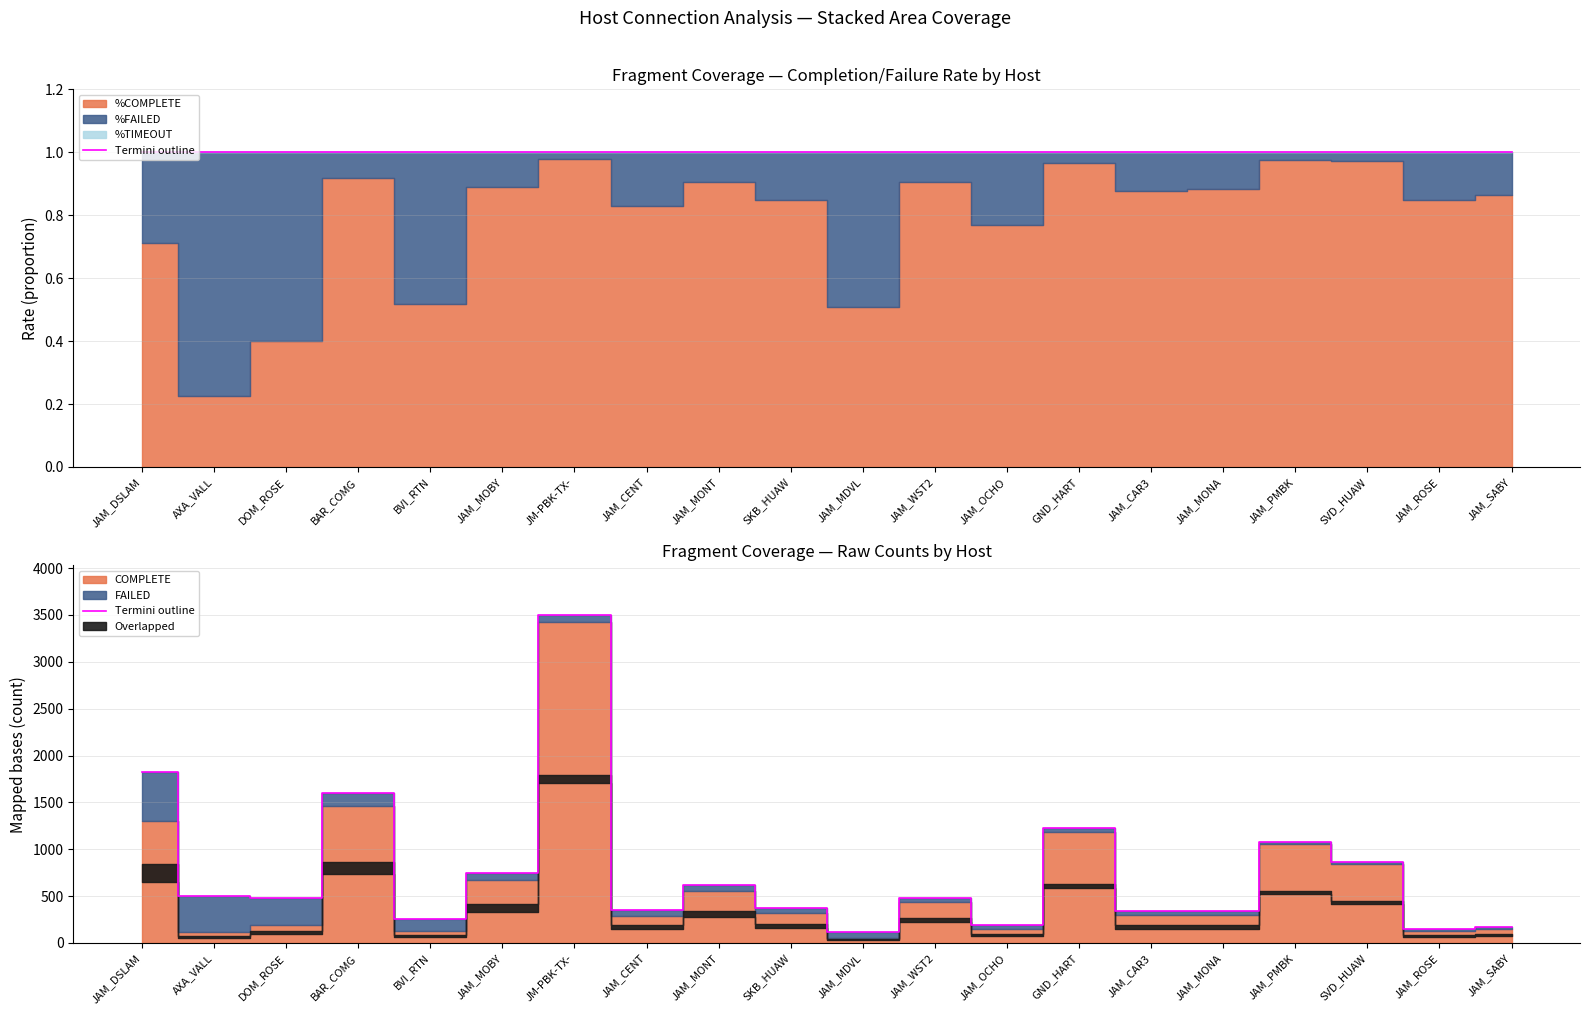

What is the sum of the values at SKB_HUAW and AXA_VALL?

871